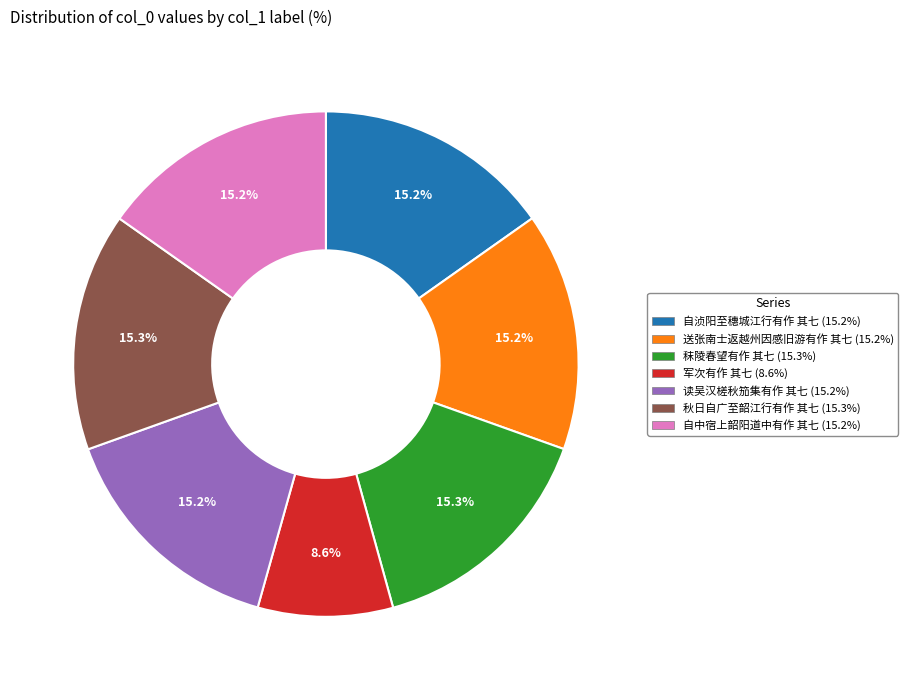

What portion of the pie excludes 送张南士返越州因感旧游有作 其七?

84.8%